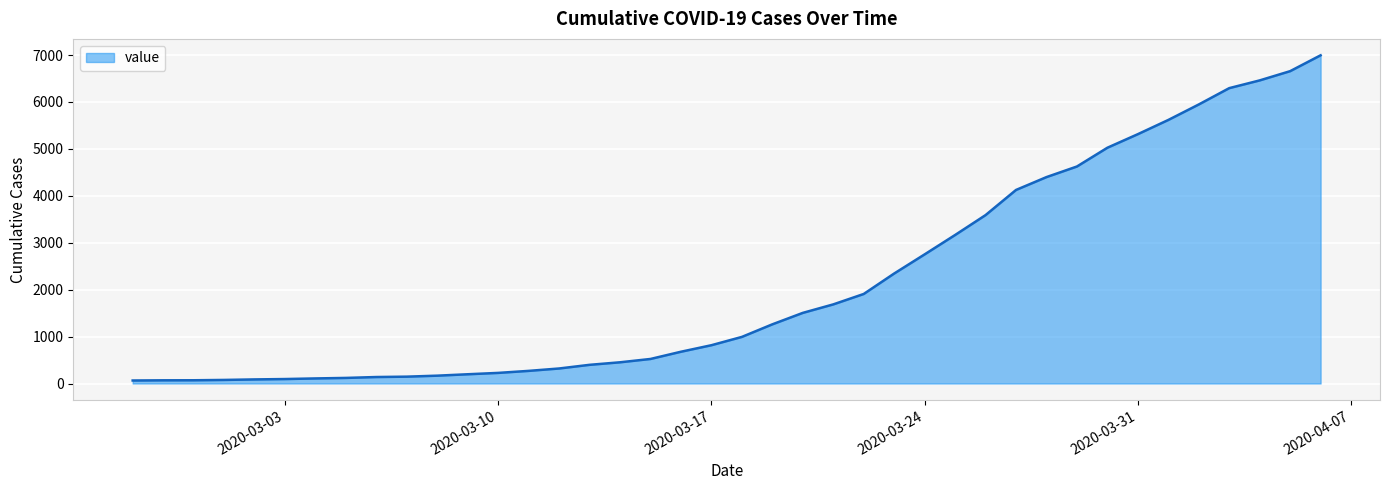

What is the difference between the maximum and minimum values?

6931